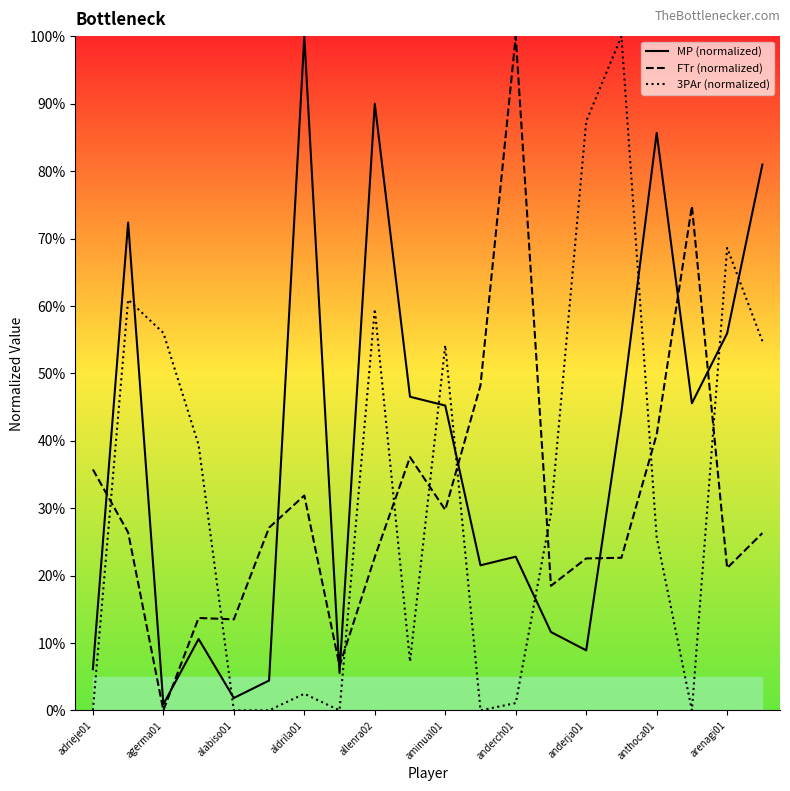

What is the approximate value of 3PAr (normalized) at 15?

1.0